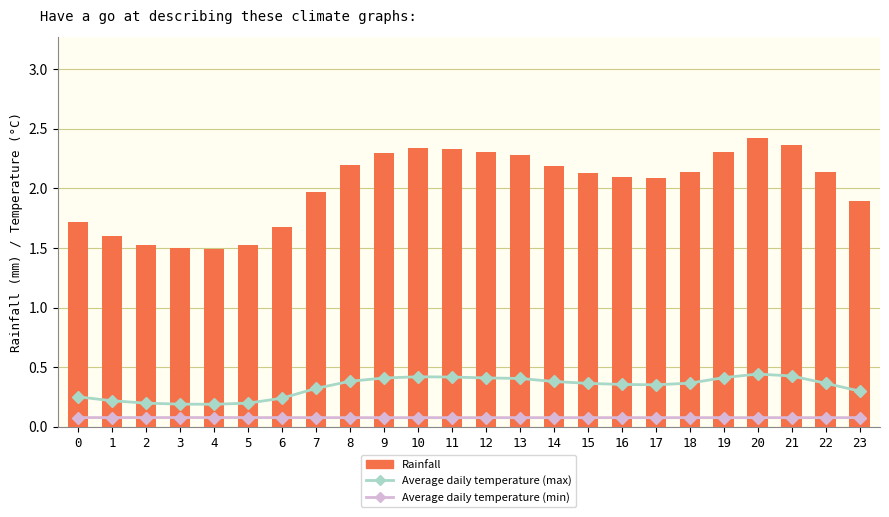

Reading left to right, transcribe all the data shown in this chart.

Average daily temperature (max): 0.3	0.2	0.2	0.2	0.2	0.2	0.2	0.3	0.4	0.4	0.4	0.4	0.4	0.4	0.4	0.4	0.4	0.4	0.4	0.4	0.4	0.4	0.4	0.3
Average daily temperature (min): 0.1	0.1	0.1	0.1	0.1	0.1	0.1	0.1	0.1	0.1	0.1	0.1	0.1	0.1	0.1	0.1	0.1	0.1	0.1	0.1	0.1	0.1	0.1	0.1
Rainfall: 1.7	1.6	1.5	1.5	1.5	1.5	1.7	2.0	2.2	2.3	2.3	2.3	2.3	2.3	2.2	2.1	2.1	2.1	2.1	2.3	2.4	2.4	2.1	1.9